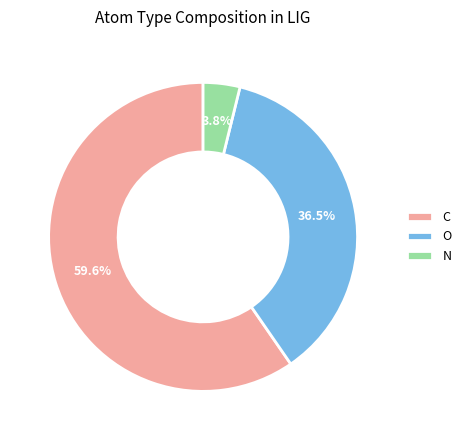

How many segments does this pie chart have?

3